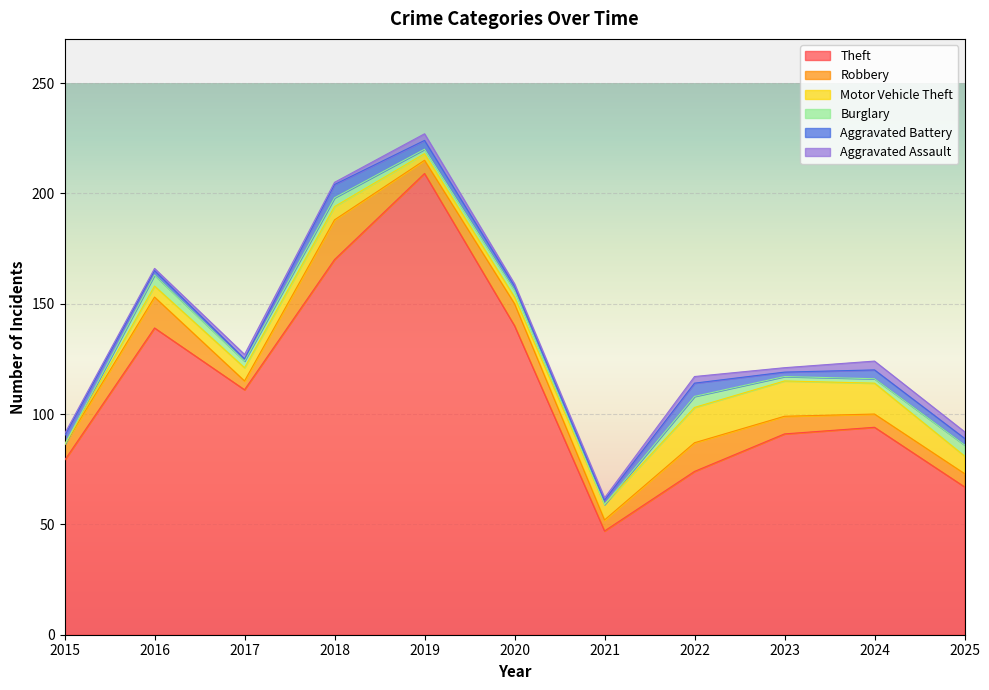

True or false: Theft and Burglary intersect in this chart.

False